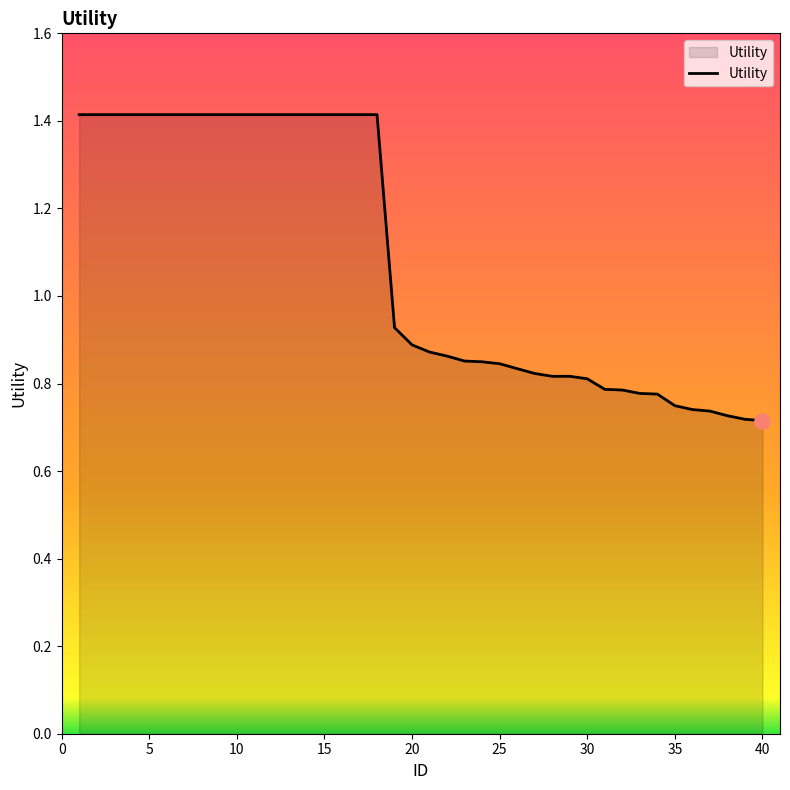

What is the greatest value displayed?

1.4